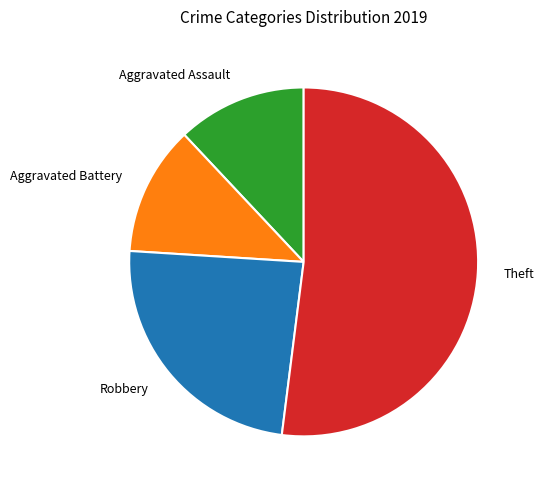

Approximately how many times larger is the value at Theft compared to Robbery?

2.2